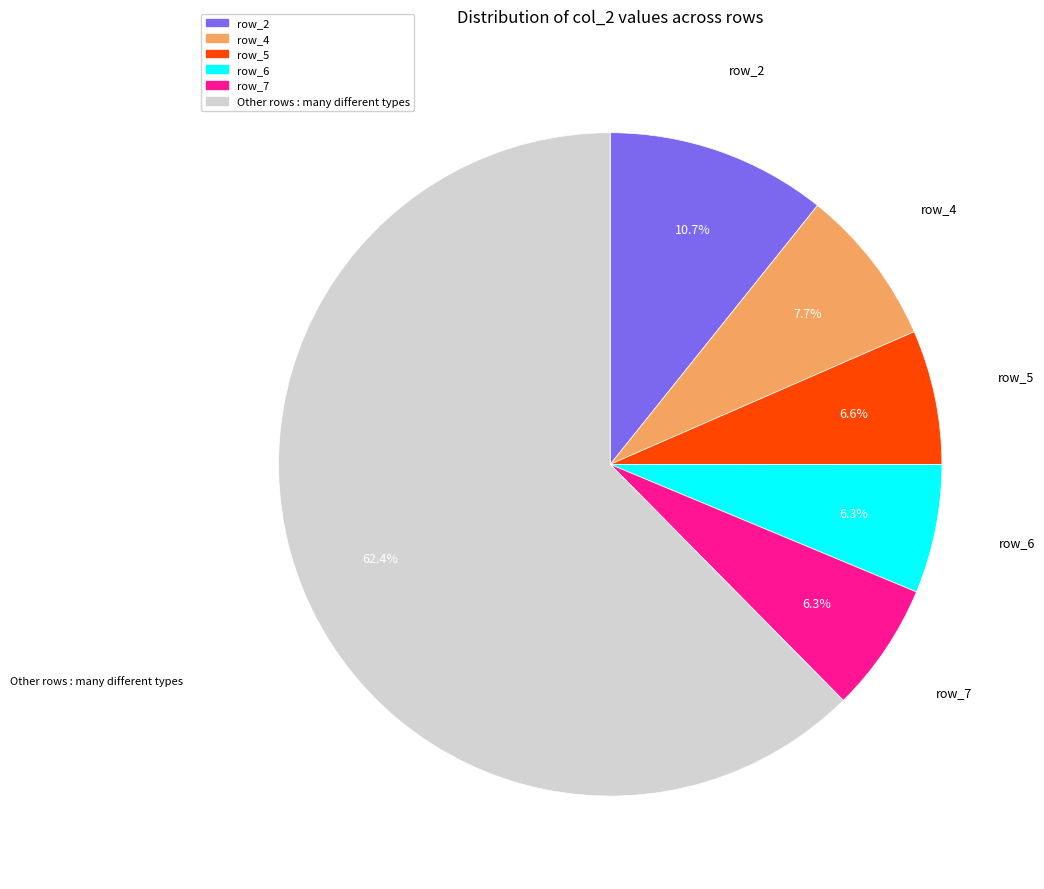

Is there any slice that represents more than half of the pie?

Yes